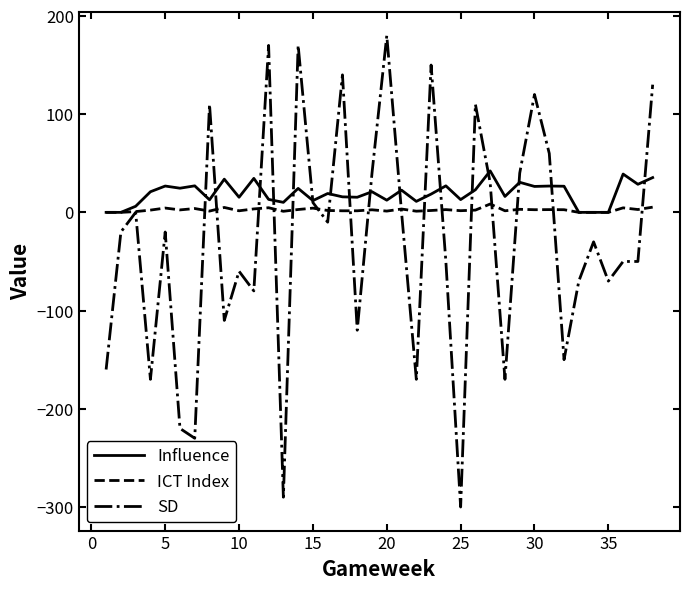

Which series has the largest range (max minus min)?

SD